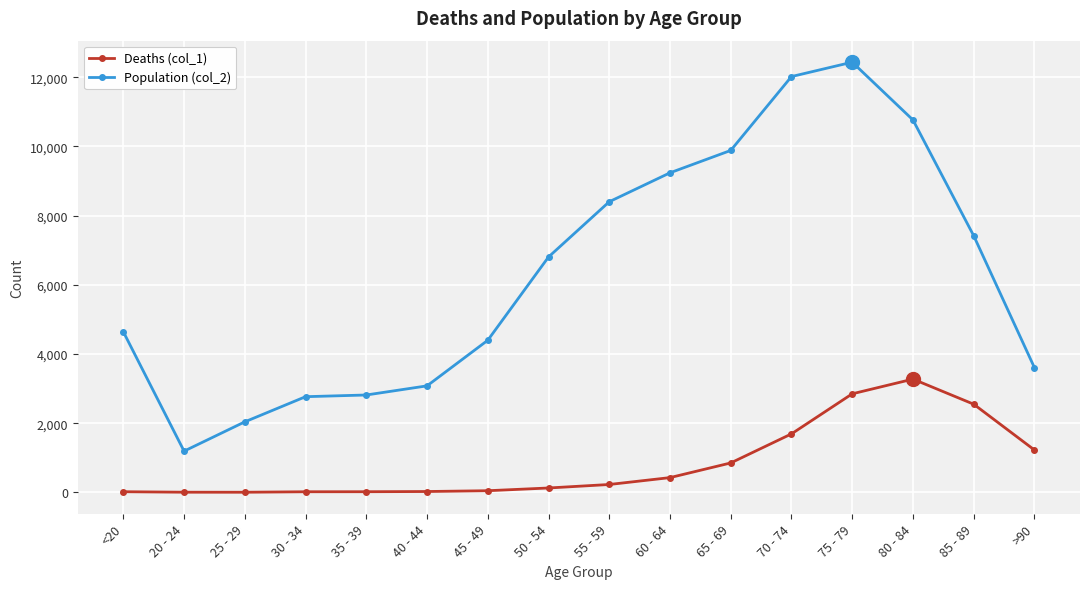

What is the difference between the maximum and minimum values in the Deaths (col_1) series?

3270